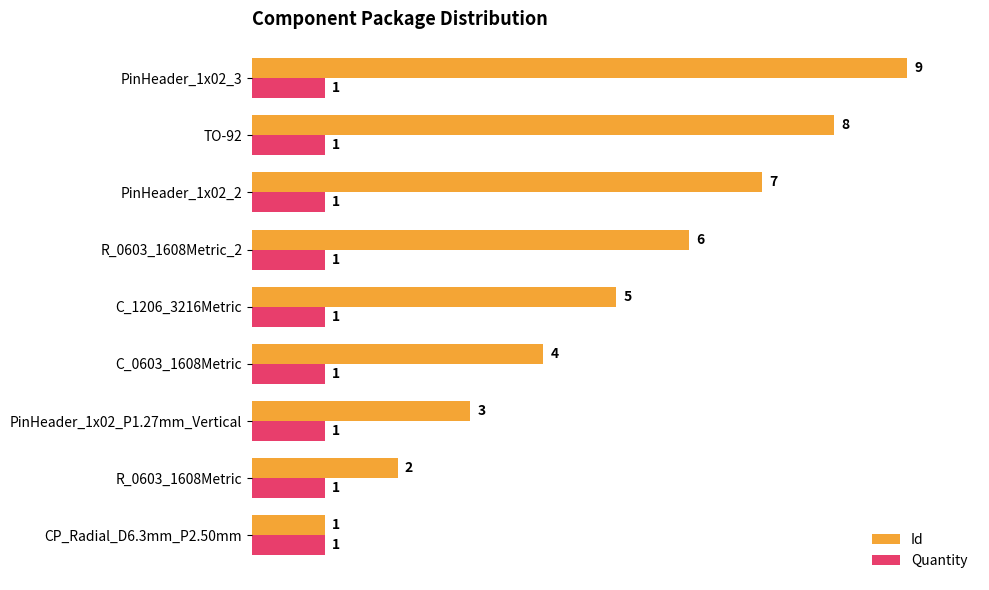

How many Id values are between 3 and 7?

5